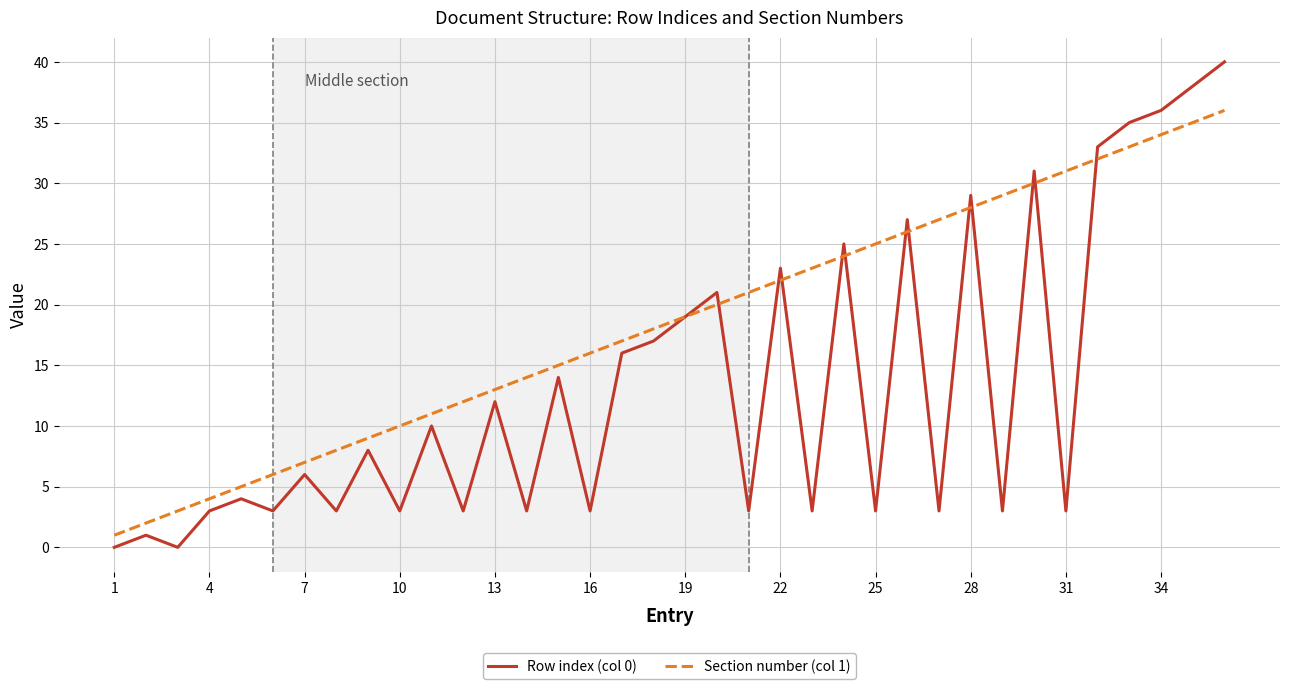

Rank the series by their average value, from highest to lowest.

Section number (col 1), Row index (col 0)